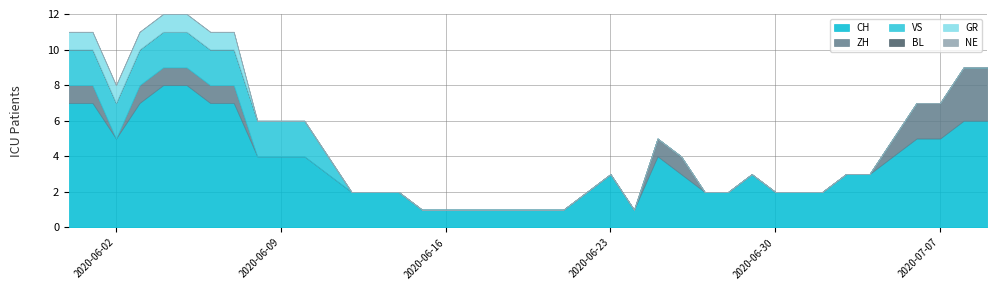

Is it true that VS equals 1 at 2020-06-21?

False